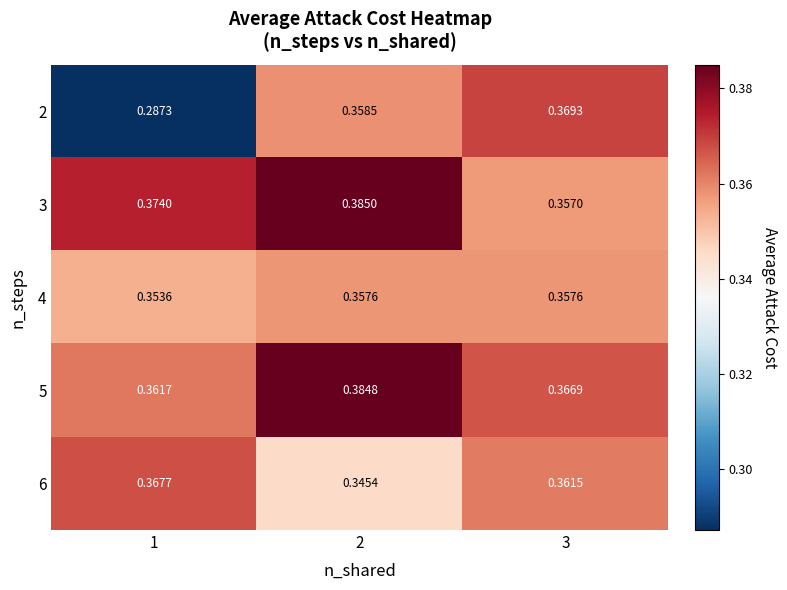

Is the value of 3 at 3 greater than the value of 2 at 1?

Yes